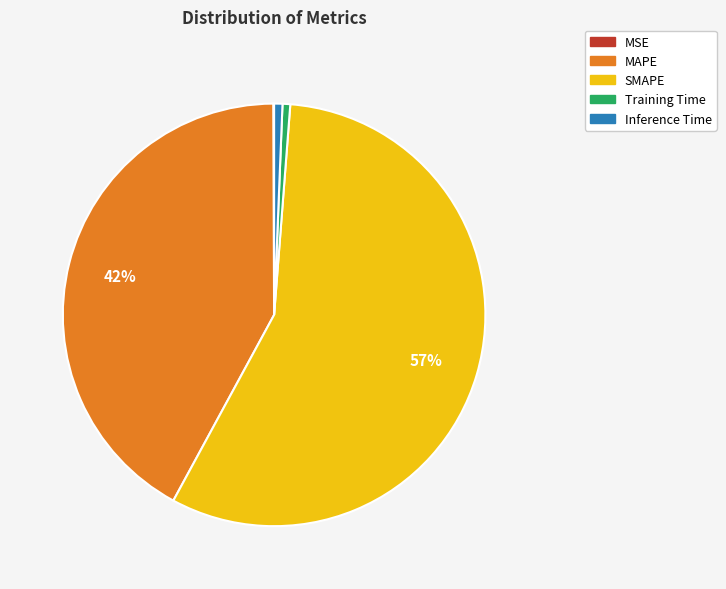

Do SMAPE and MAPE together represent more than half of the pie?

Yes